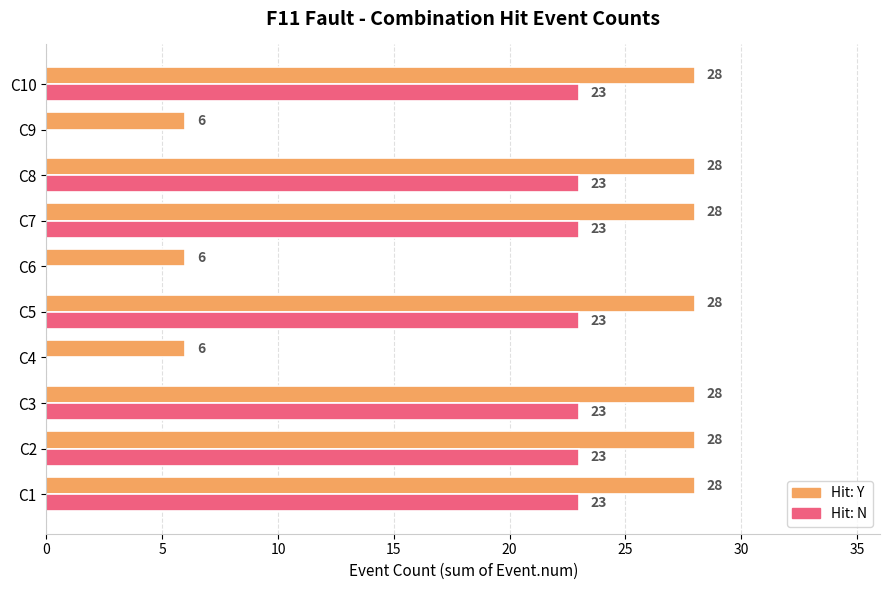

Which series changed the most between C4 and C8?

Hit: N